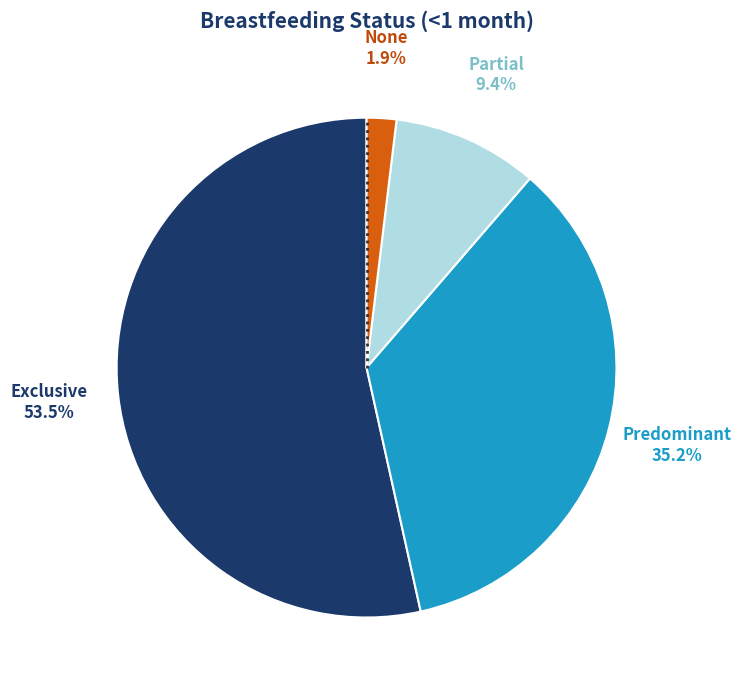

Does any single category account for the majority?

Yes